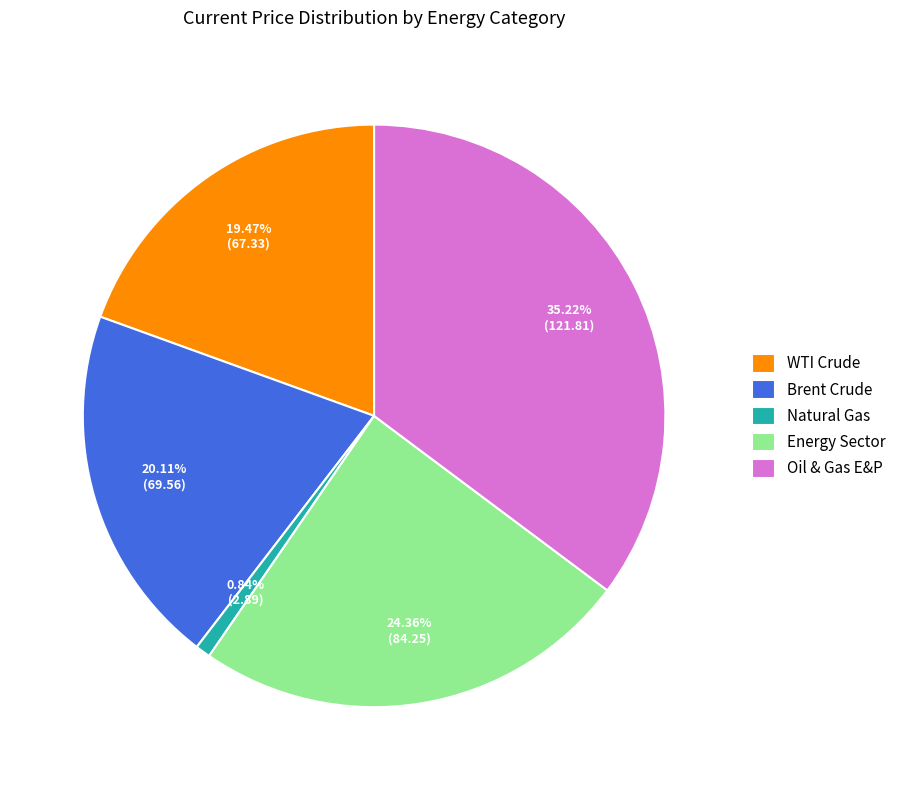

To the nearest percent, what is the combined percentage of Natural Gas and Oil & Gas E&P?

36%